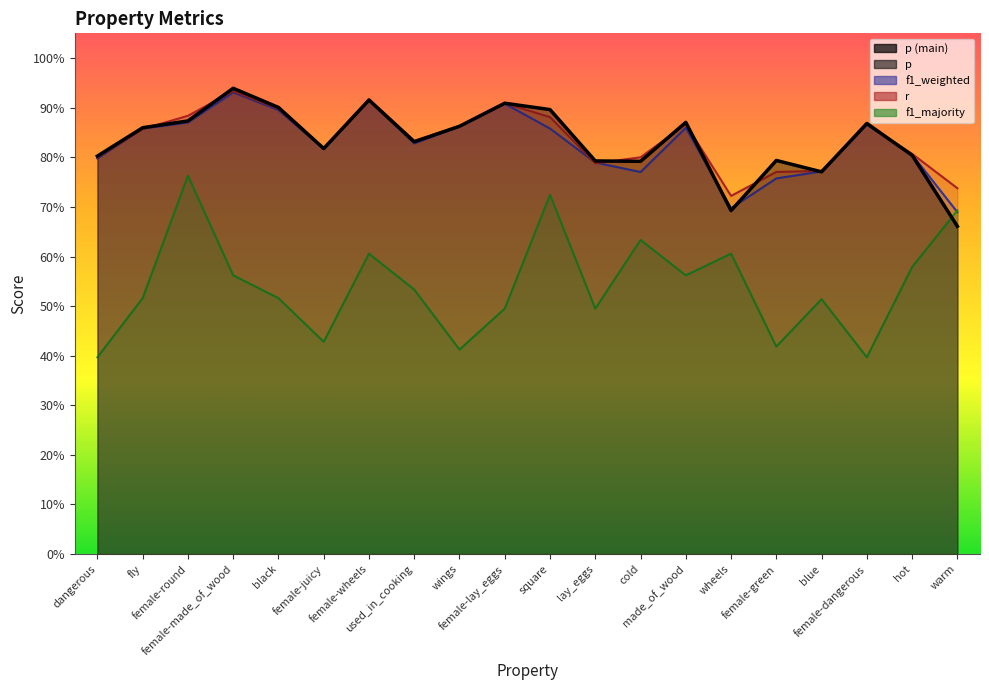

Reading left to right, list all the values displayed in this chart.

p: dangerous=0.8	fly=0.9	female-round=0.9	female-made_of_wood=0.9	black=0.9	female-juicy=0.8	female-wheels=0.9	used_in_cooking=0.8	wings=0.9	female-lay_eggs=0.9	square=0.9	lay_eggs=0.8	cold=0.8	made_of_wood=0.9	wheels=0.7	female-green=0.8	blue=0.8	female-dangerous=0.9	hot=0.8	warm=0.7
f1_weighted: dangerous=0.8	fly=0.9	female-round=0.9	female-made_of_wood=0.9	black=0.9	female-juicy=0.8	female-wheels=0.9	used_in_cooking=0.8	wings=0.9	female-lay_eggs=0.9	square=0.9	lay_eggs=0.8	cold=0.8	made_of_wood=0.9	wheels=0.7	female-green=0.8	blue=0.8	female-dangerous=0.9	hot=0.8	warm=0.7
r: dangerous=0.8	fly=0.9	female-round=0.9	female-made_of_wood=0.9	black=0.9	female-juicy=0.8	female-wheels=0.9	used_in_cooking=0.8	wings=0.9	female-lay_eggs=0.9	square=0.9	lay_eggs=0.8	cold=0.8	made_of_wood=0.9	wheels=0.7	female-green=0.8	blue=0.8	female-dangerous=0.9	hot=0.8	warm=0.7
f1_majority: dangerous=0.4	fly=0.5	female-round=0.8	female-made_of_wood=0.6	black=0.5	female-juicy=0.4	female-wheels=0.6	used_in_cooking=0.5	wings=0.4	female-lay_eggs=0.5	square=0.7	lay_eggs=0.5	cold=0.6	made_of_wood=0.6	wheels=0.6	female-green=0.4	blue=0.5	female-dangerous=0.4	hot=0.6	warm=0.7